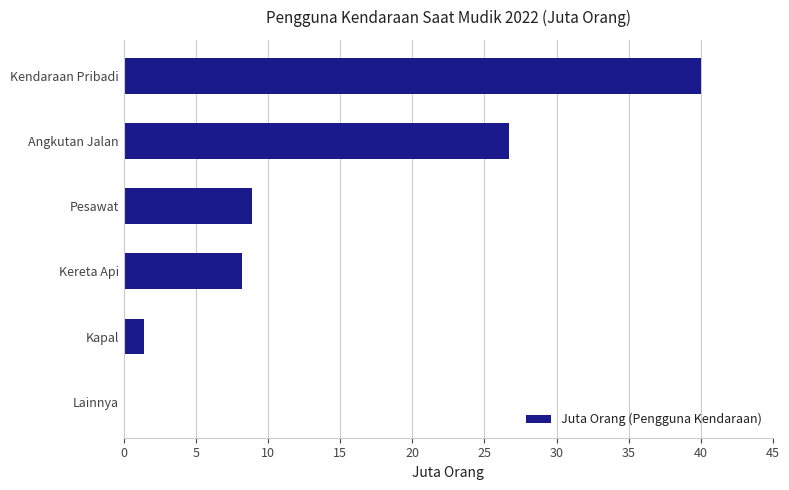

The chart shows a value of 15.2 at Pesawat. True or false?

False